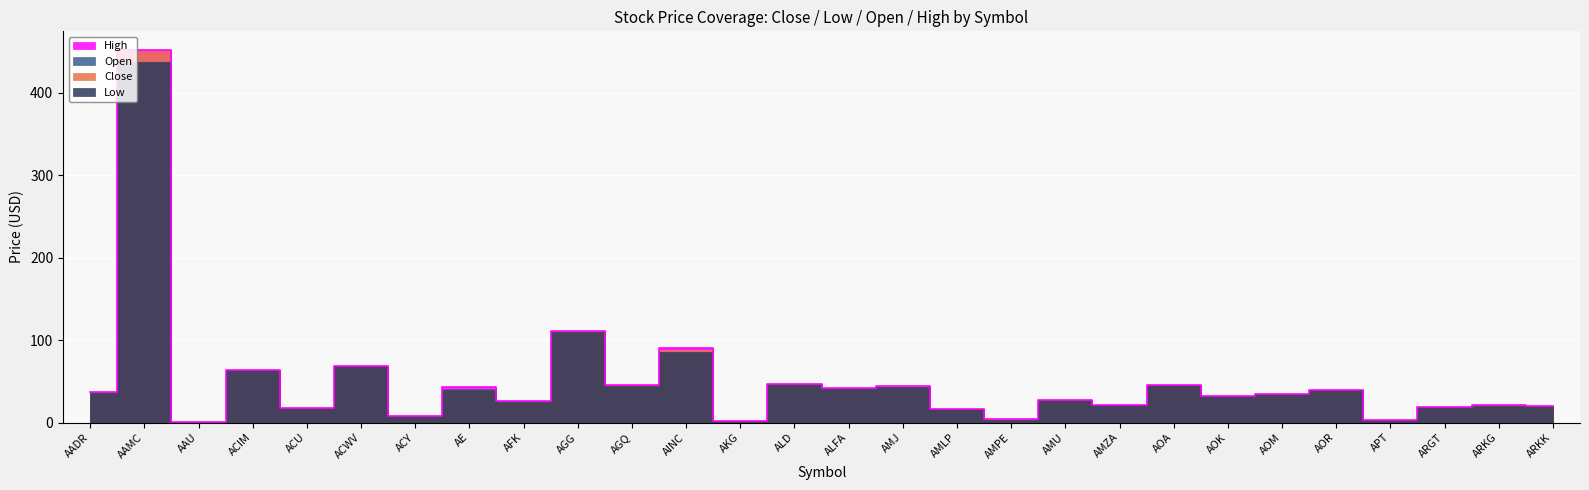

Reading right to left, extract all data points from this chart.

Close: 19.6	20.7	18.8	2.6	39.6	34.9	32.5	45.5	21.2	27.3	3.7	16.8	43.3	41.2	47.2	1.6	87.5	44.9	110.6	25.5	39.7	8.5	68.3	17.8	63.2	1.0	451.0	36.2
Low: 19.6	20.6	18.8	2.6	39.6	34.9	32.5	45.5	20.7	26.9	3.4	16.6	42.7	41.2	47.1	1.6	85.0	44.7	110.3	25.5	39.0	8.1	68.3	17.8	63.2	0.9	438.0	36.2
Open: 19.6	20.7	19.1	2.6	39.8	35.1	32.5	46.0	21.0	27.3	3.5	16.8	43.6	41.6	47.1	1.8	85.5	45.2	110.5	25.6	40.7	8.3	68.9	17.8	64.2	1.0	438.5	37.1
High: 19.8	20.7	19.1	2.7	39.9	35.1	32.5	46.0	21.3	27.7	3.7	16.9	43.9	41.6	47.3	1.8	91.0	45.6	110.7	25.7	42.9	8.5	69.1	17.8	64.2	1.0	452.0	37.1